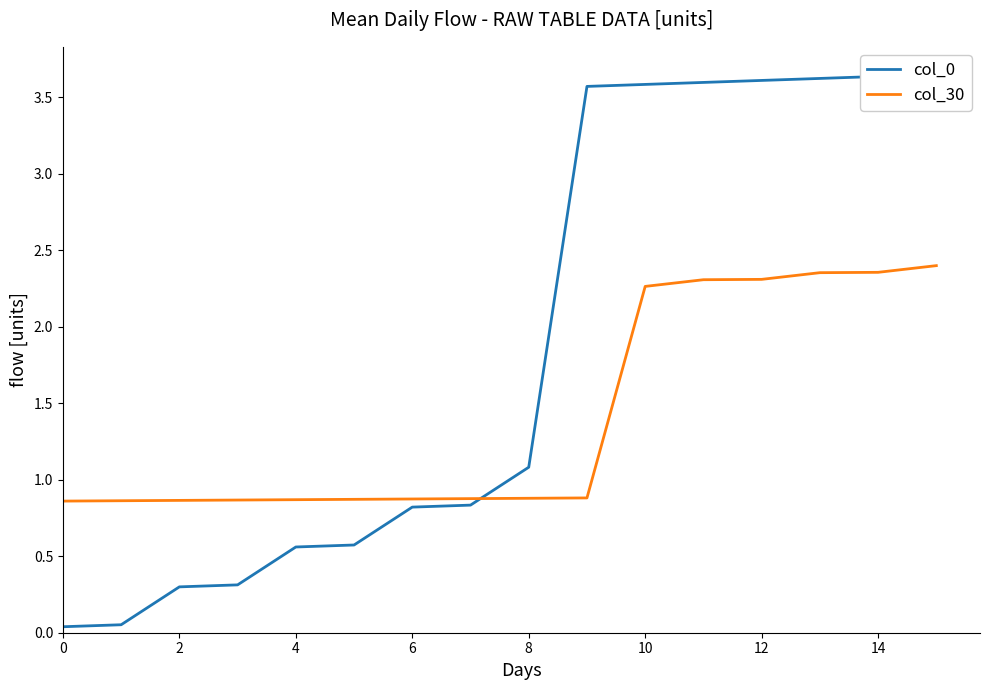

How many intersections are there between col_30 and col_0?

1